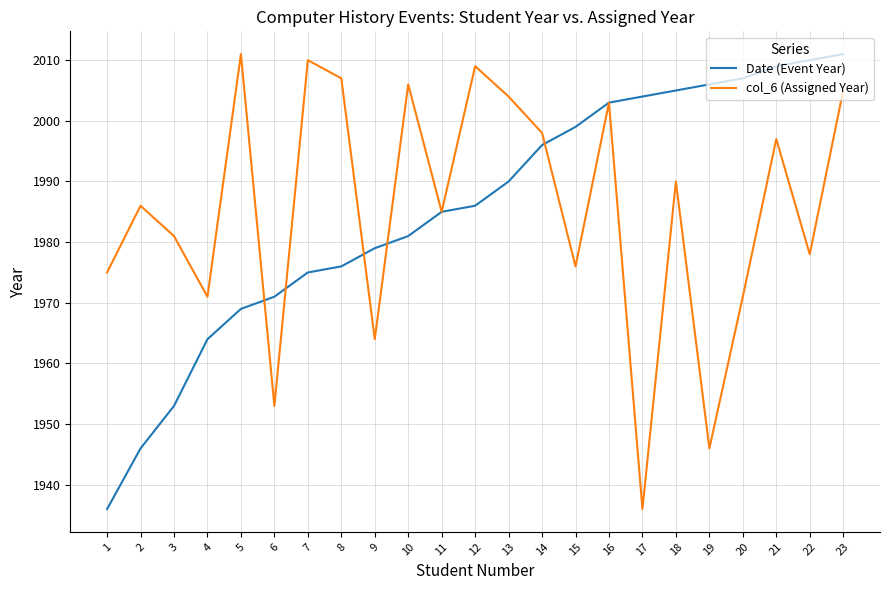

Reading left to right, list all the values displayed in this chart.

Date (Event Year): 1=1936	2=1946	3=1953	4=1964	5=1969	6=1971	7=1975	8=1976	9=1979	10=1981	11=1985	12=1986	13=1990	14=1996	15=1999	16=2003	17=2004	18=2005	19=2006	20=2007	21=2009	22=2010	23=2011
col_6 (Assigned Year): 1=1975	2=1986	3=1981	4=1971	5=2011	6=1953	7=2010	8=2007	9=1964	10=2006	11=1985	12=2009	13=2004	14=1998	15=1976	16=2003	17=1936	18=1990	19=1946	20=1971	21=1997	22=1978	23=2005